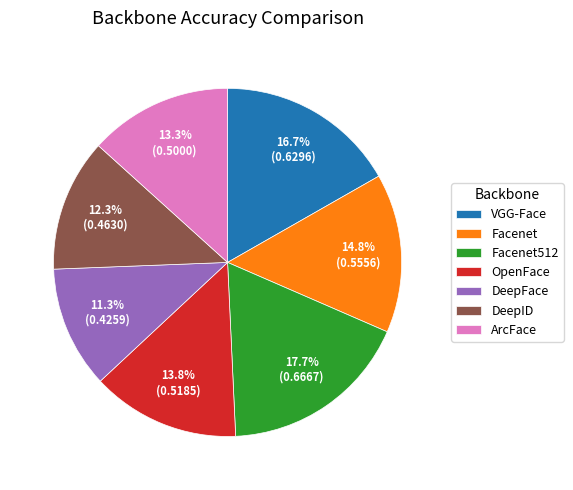

To the nearest percent, what is the difference between the largest and smallest slice percentages?

6%